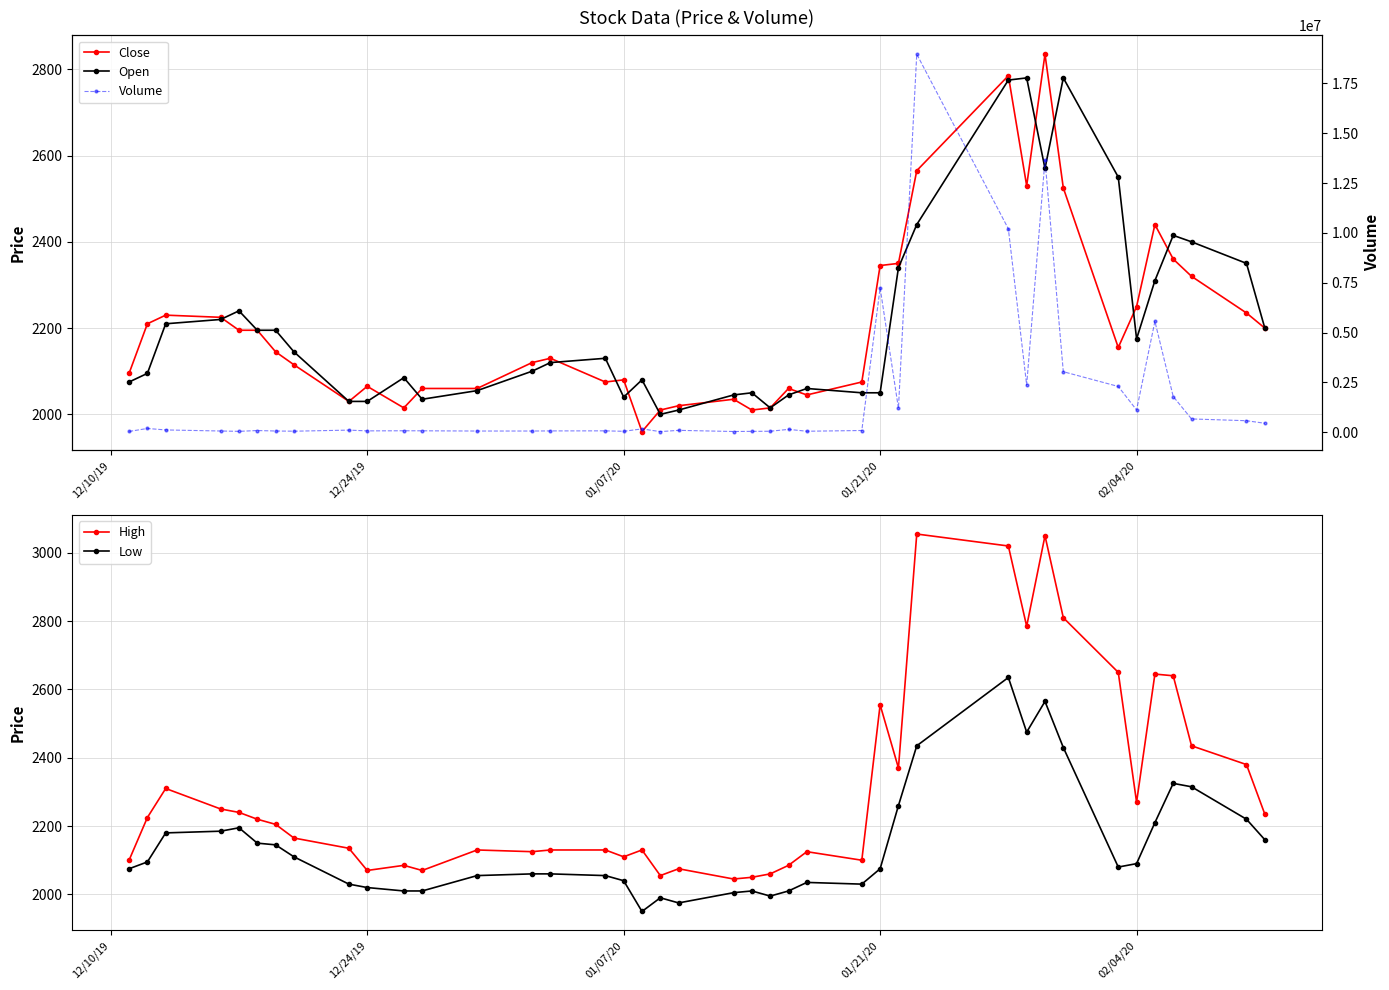

What is the sum of all High values?

92325